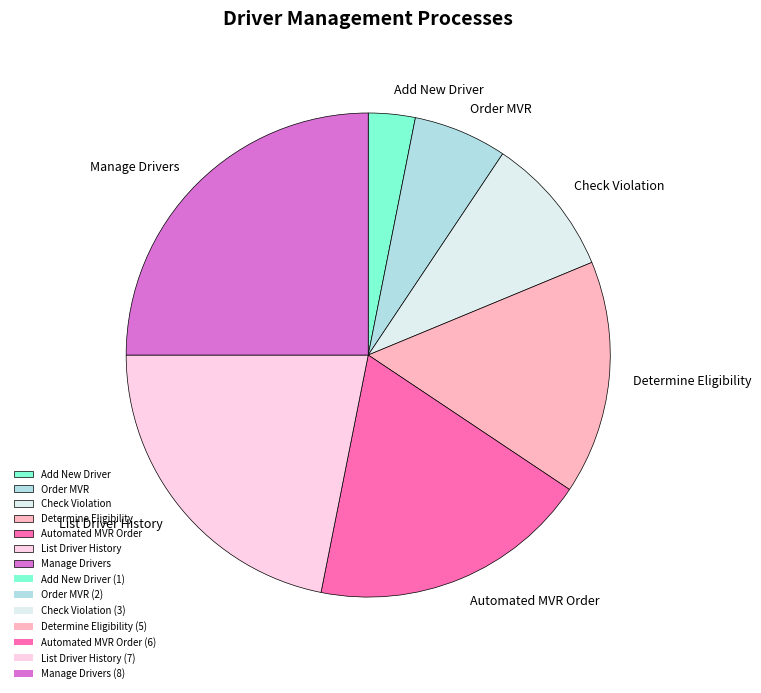

Rank the categories by value from lowest to highest.

Add New Driver, Order MVR, Check Violation, Determine Eligibility, Automated MVR Order, List Driver History, Manage Drivers